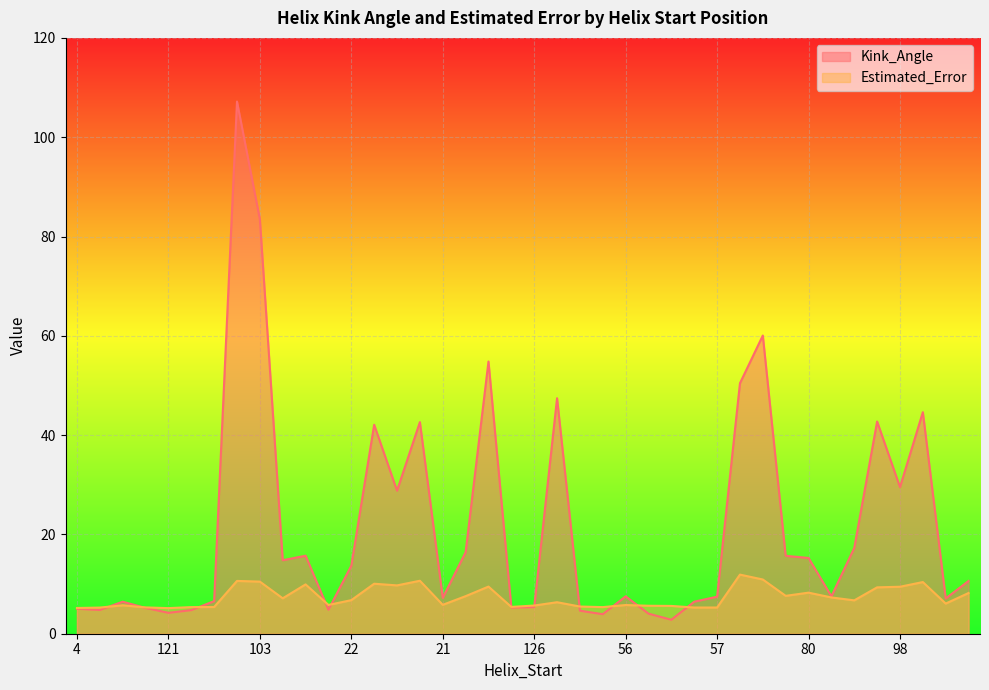

At which category does the chart reach its peak across all series?

81